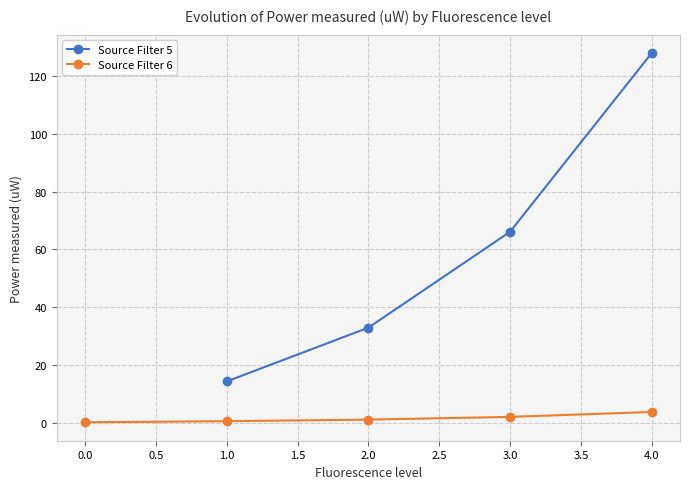

The Source Filter 5 series shows 66.1 at 3.0. True or false?

True